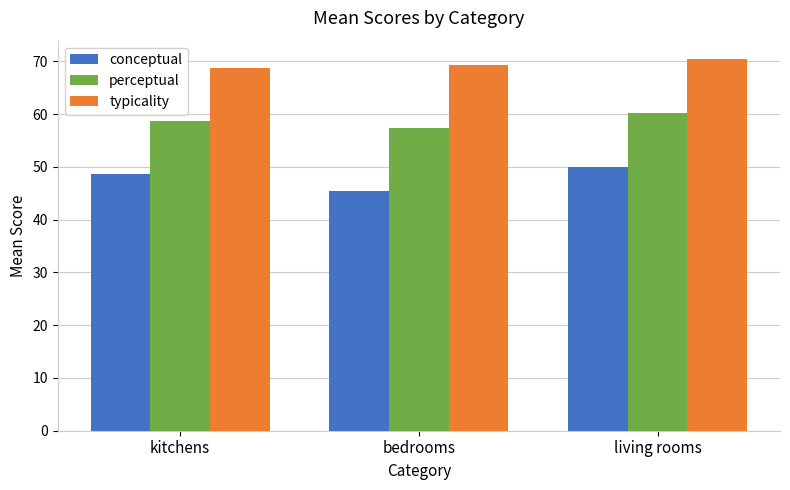

What is the greatest value displayed?

70.4